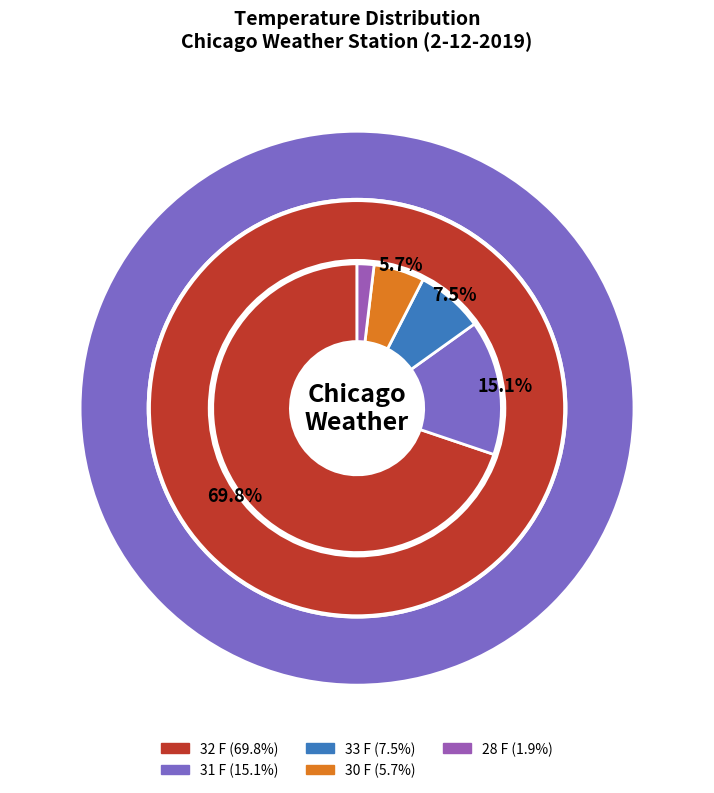

To the nearest percent, what is the average slice percentage?

20%